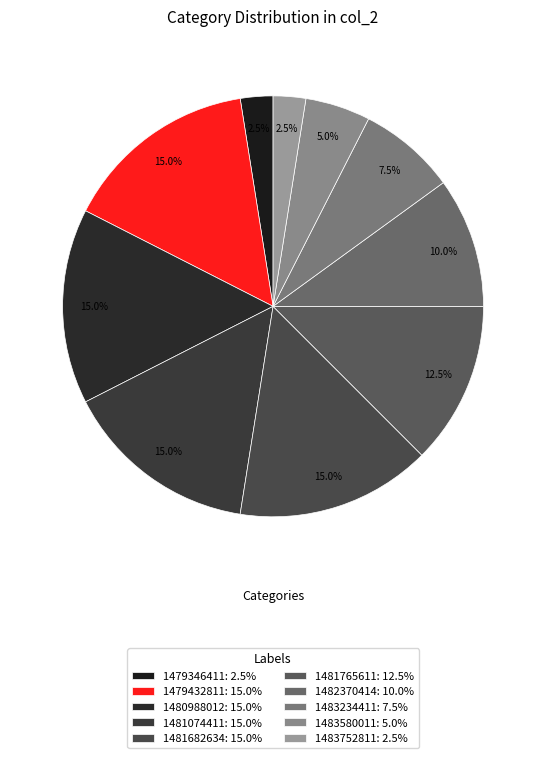

How many segments does this pie chart have?

10